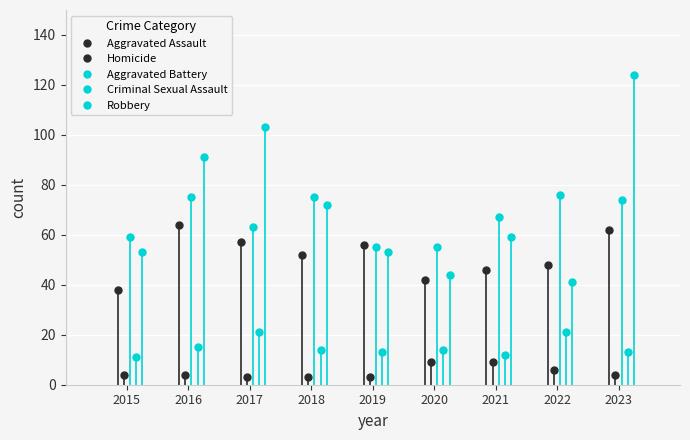

List the labels in order of Homicide value, largest first.

2020, 2021, 2022, 2015, 2016, 2023, 2017, 2018, 2019